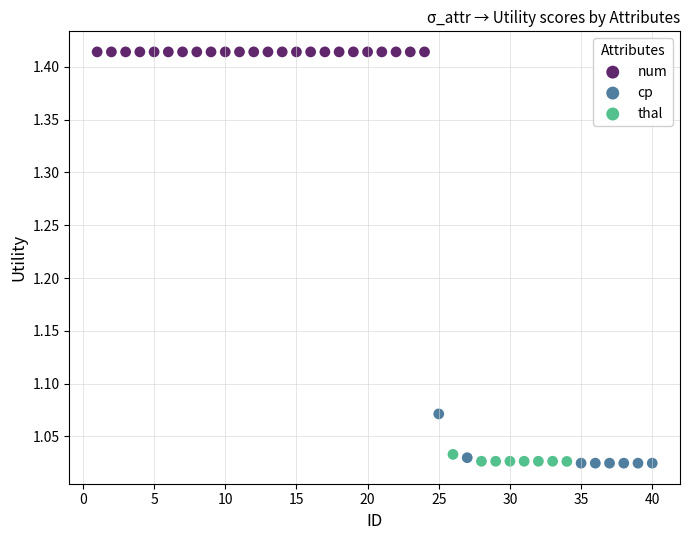

Which series contains the highest Y value?

num